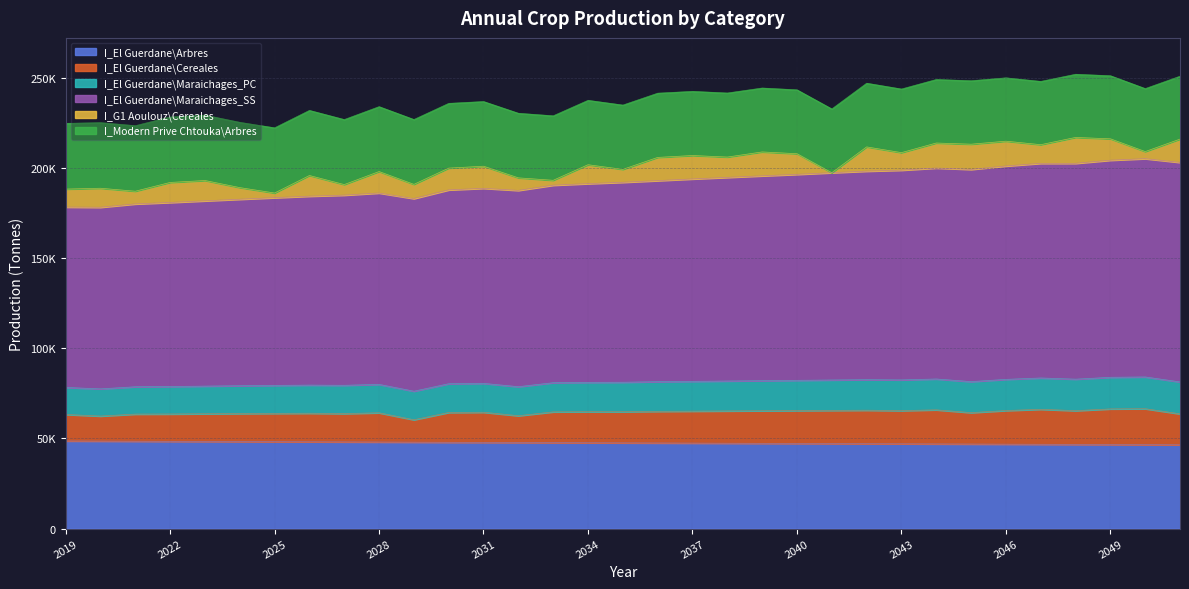

What are all the series names shown in the legend?

I_El Guerdane\Arbres, I_El Guerdane\Cereales, I_El Guerdane\Maraichages_PC, I_El Guerdane\Maraichages_SS, I_G1 Aoulouz\Cereales, I_Modern Prive Chtouka\Arbres